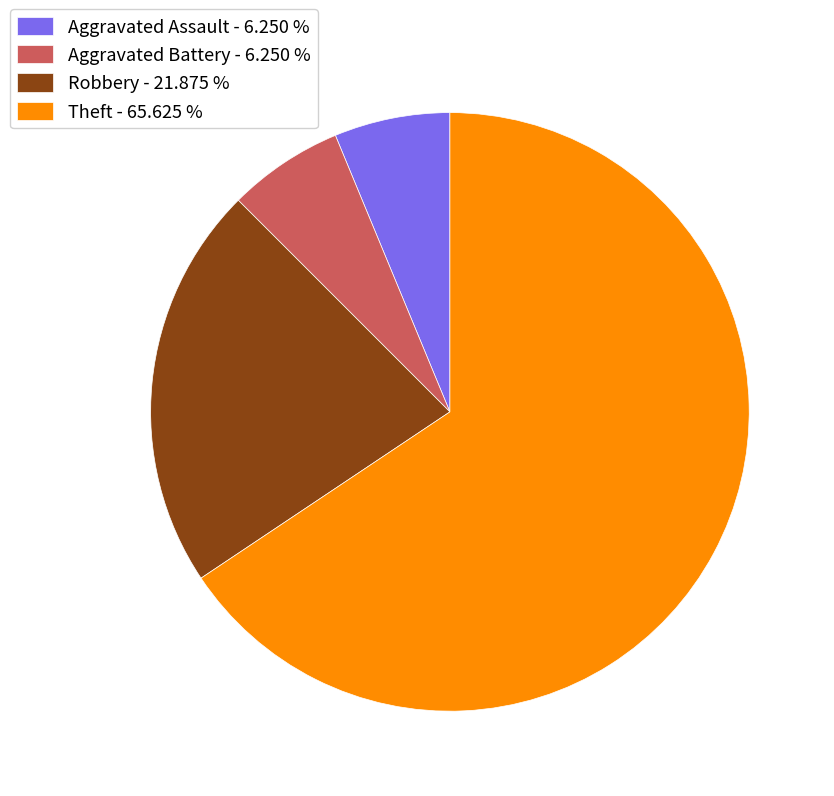

Is the sum of Robbery - 21.875 % and Aggravated Battery - 6.250 % greater than half?

No